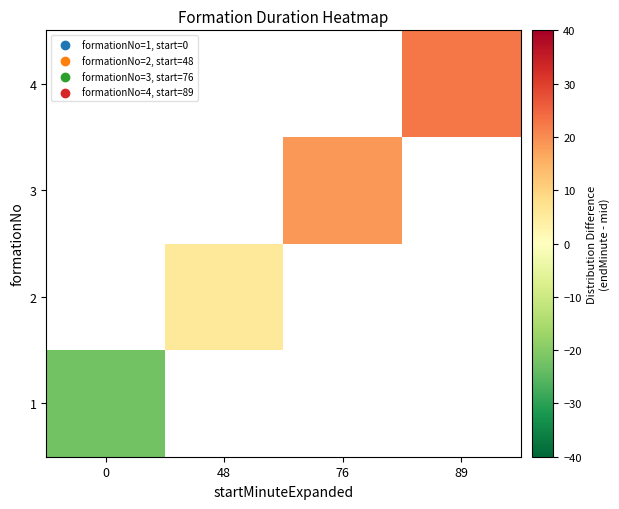

How many series are shown in this chart?

4